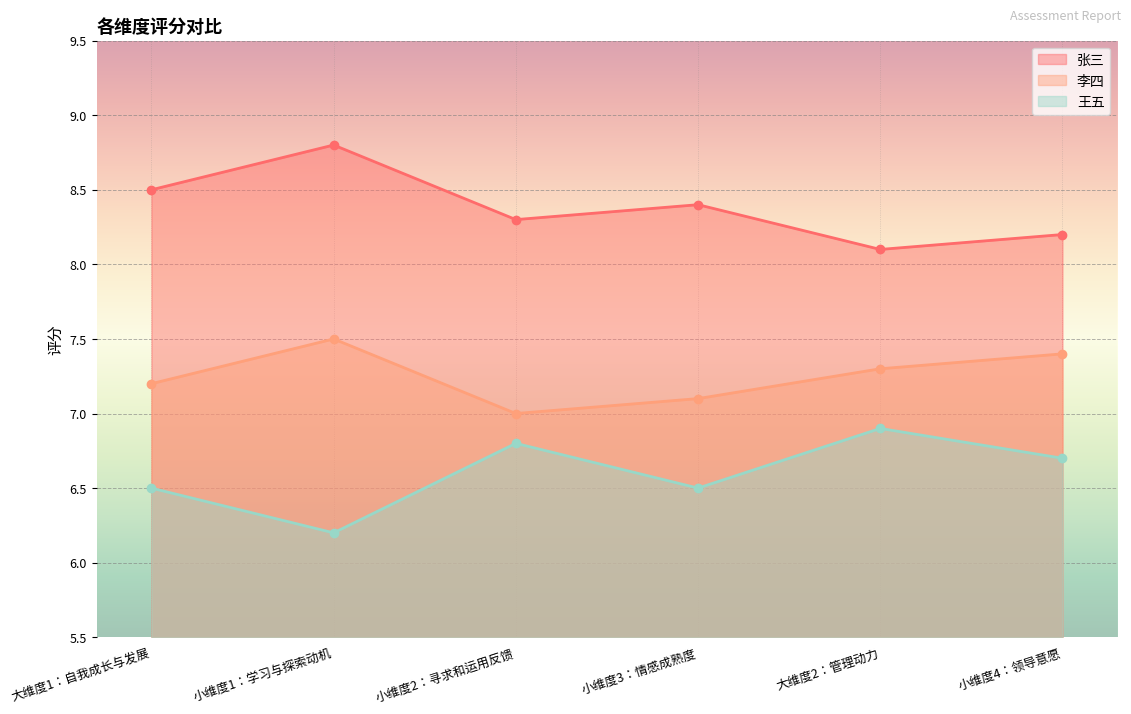

What are all the series names shown in the legend?

张三, 李四, 王五